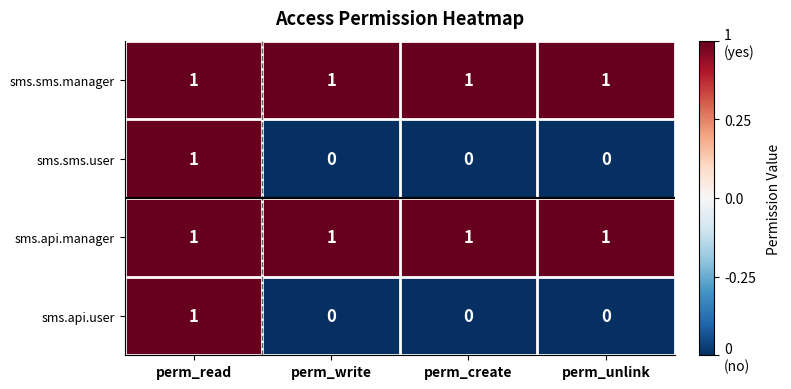

True or false: sms.api.user has a value of 0 at perm_unlink.

True